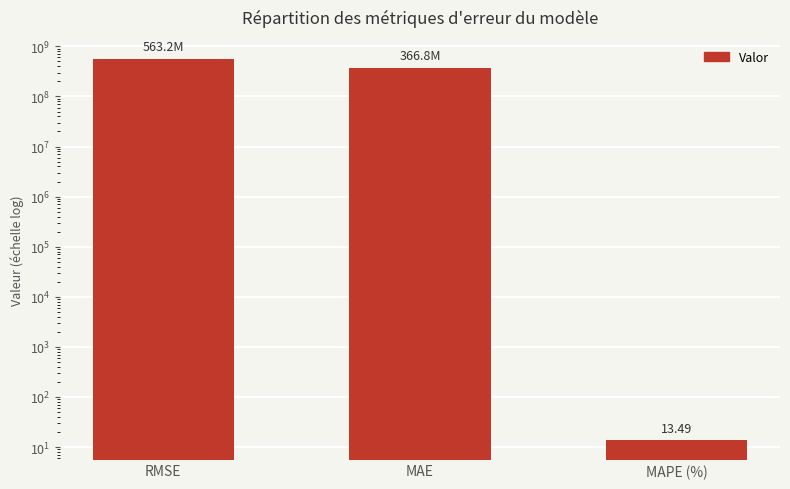

Does the chart contain any negative values?

No